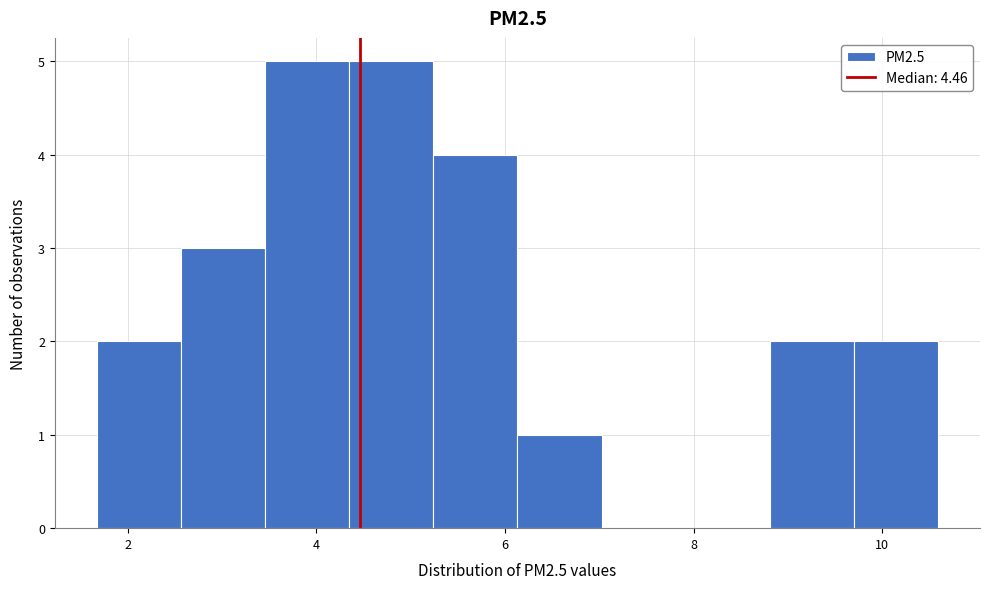

Reading left to right, list every bar in this chart as the range it spans on the x-axis followed by its height. Neither the bar edges nor the heights are printed on the chart, so give them approximately, as read against the axes.

1.6 to 2.6: 2
2.6 to 3.4: 3
3.4 to 4.4: 5
4.4 to 5.2: 5
5.2 to 6.2: 4
6.2 to 7.0: 1
7.0 to 8.0: 0
8.0 to 8.8: 0
8.8 to 9.6: 2
9.6 to 10.6: 2